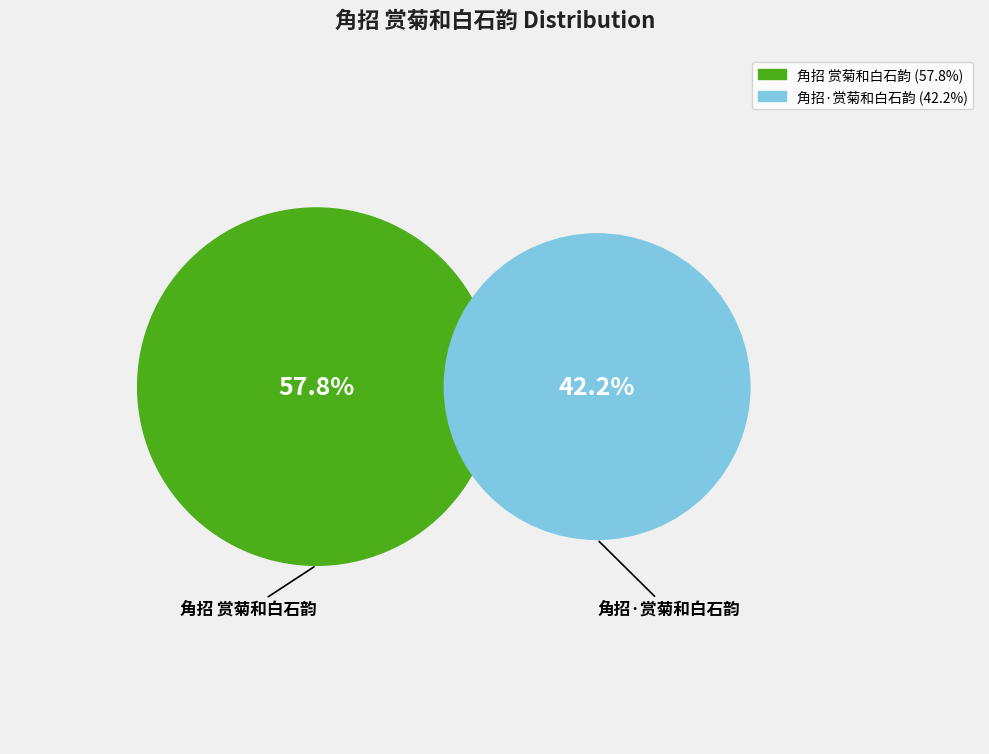

What percentage is the 角招 赏菊和白石韵 slice, to the nearest percent?

58%